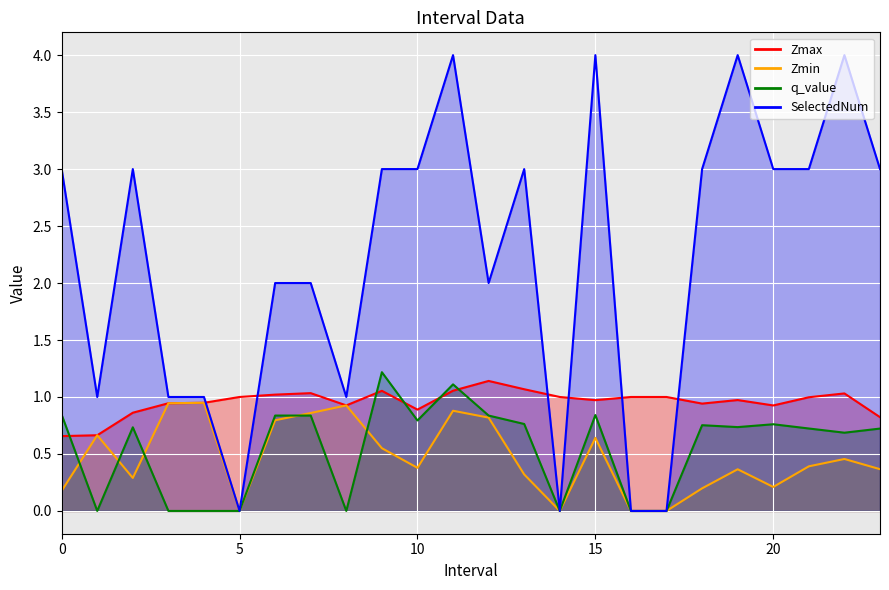

Is the value of q_value at 0.0 greater than the value of Zmin at 5.0?

Yes